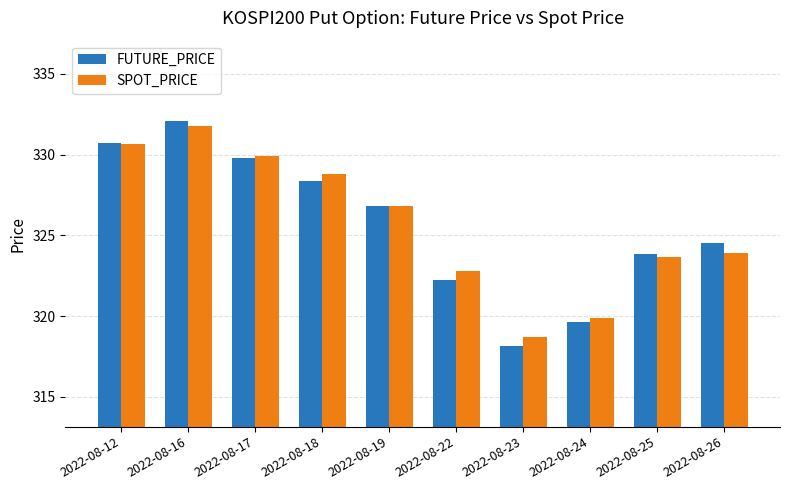

How many groups of bars are there?

10